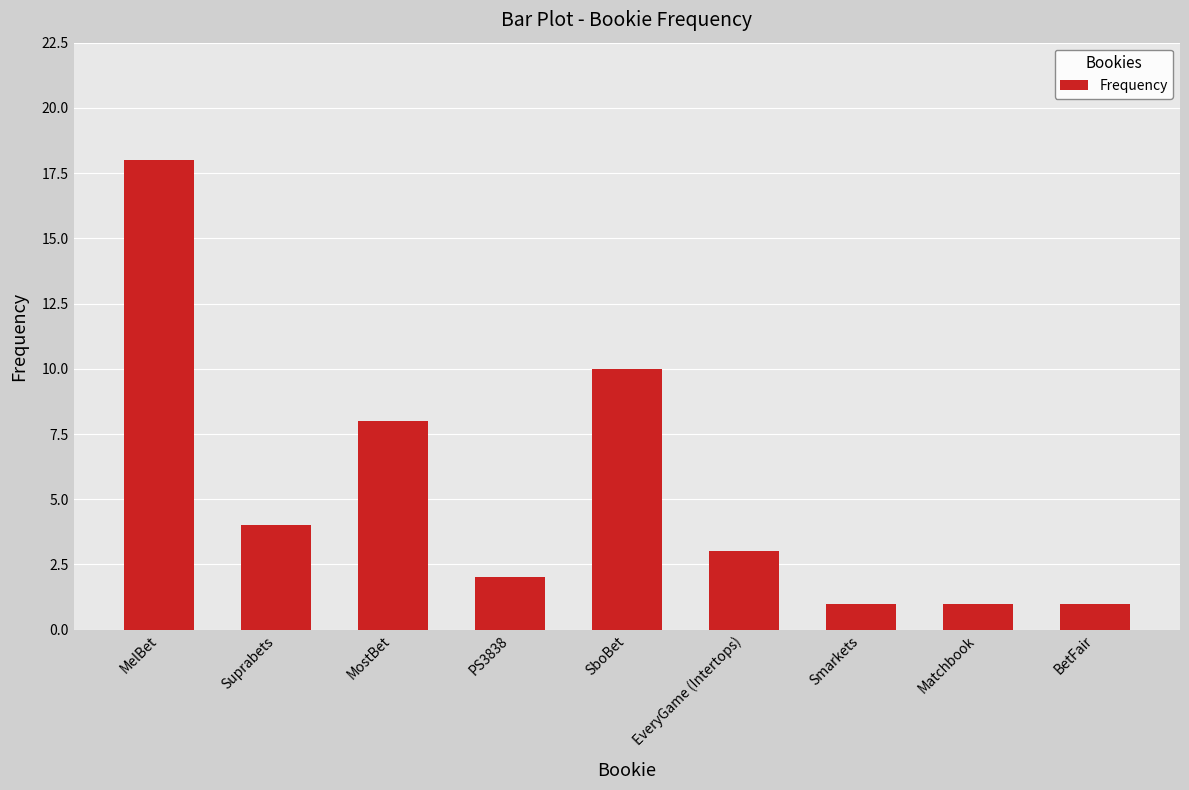

Is it true that the value at Smarkets is 1?

True